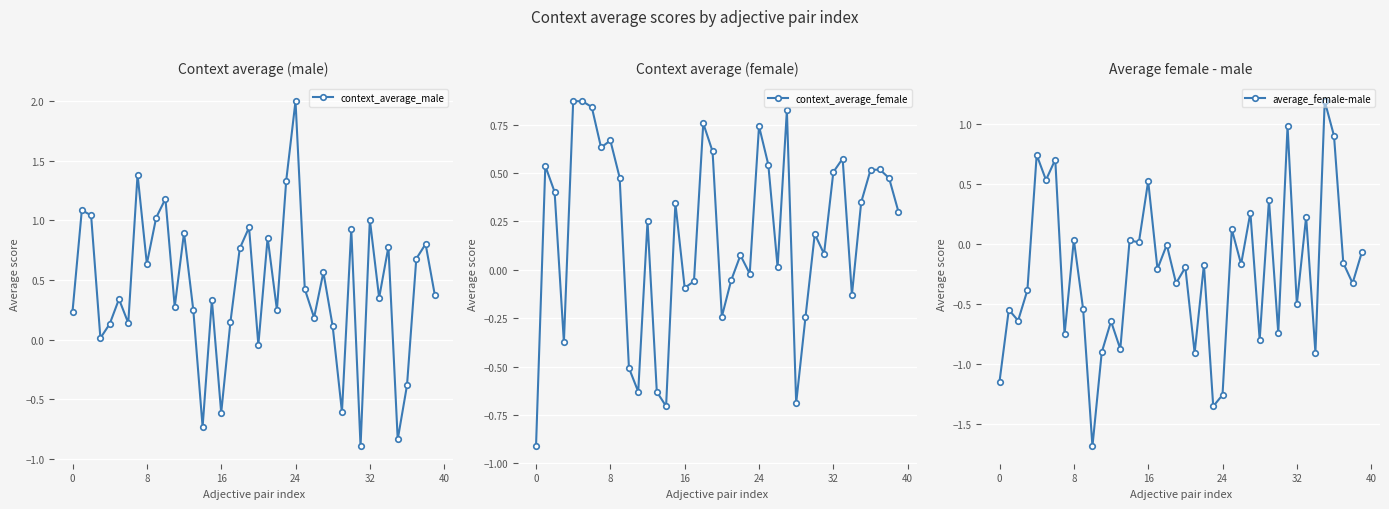

At 26, list the series in order from smallest to largest.

average_female-male, context_average_female, context_average_male